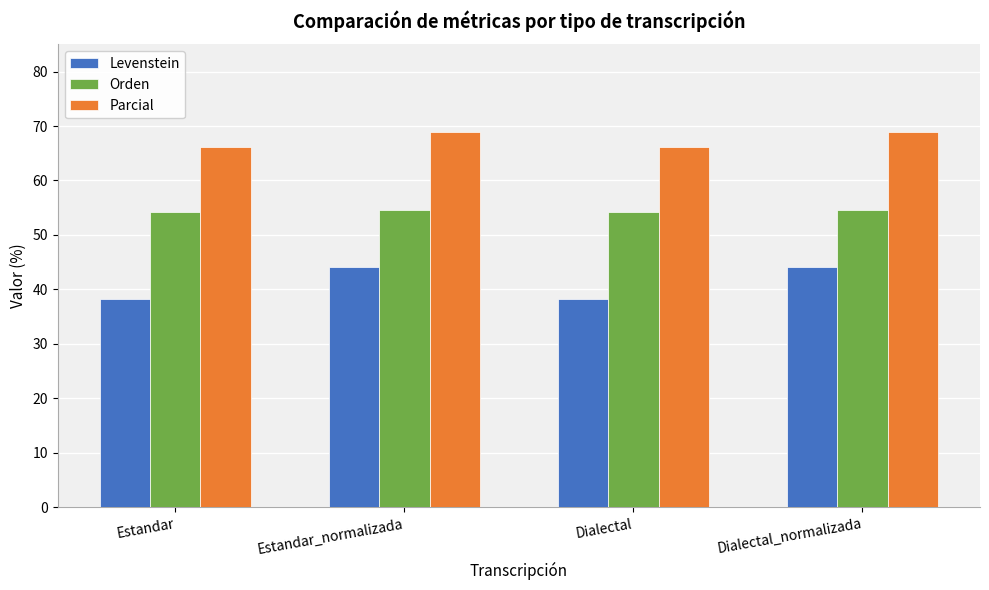

Reading left to right, extract all data points from this chart.

Levenstein: Estandar=38.2	Estandar_normalizada=44.1	Dialectal=38.2	Dialectal_normalizada=44.1
Orden: Estandar=54.2	Estandar_normalizada=54.5	Dialectal=54.2	Dialectal_normalizada=54.5
Parcial: Estandar=66.1	Estandar_normalizada=69.0	Dialectal=66.1	Dialectal_normalizada=69.0